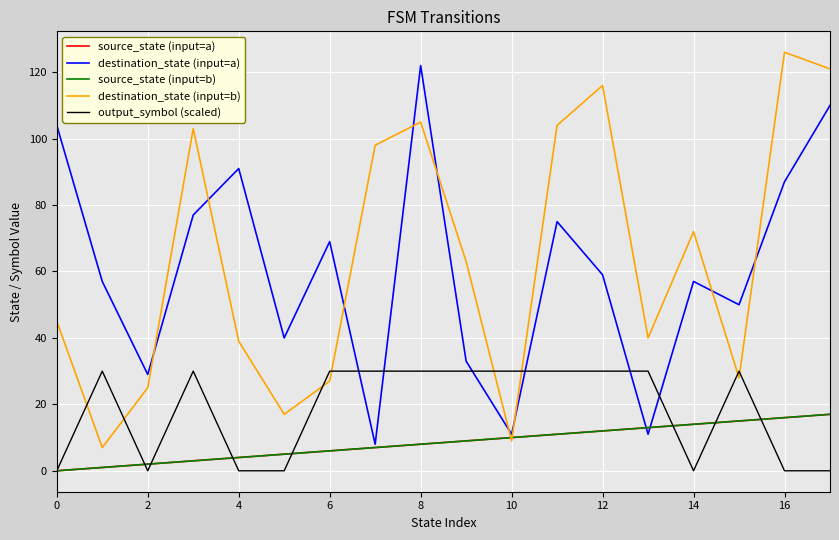

Does the chart display data point markers on the line(s)?

No